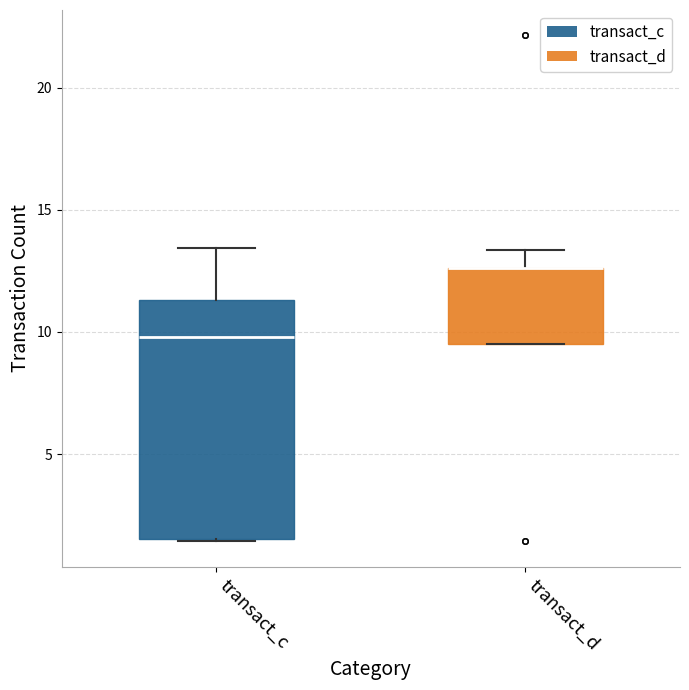

Which box is the tallest, from its lower edge to its upper edge?

transact_c